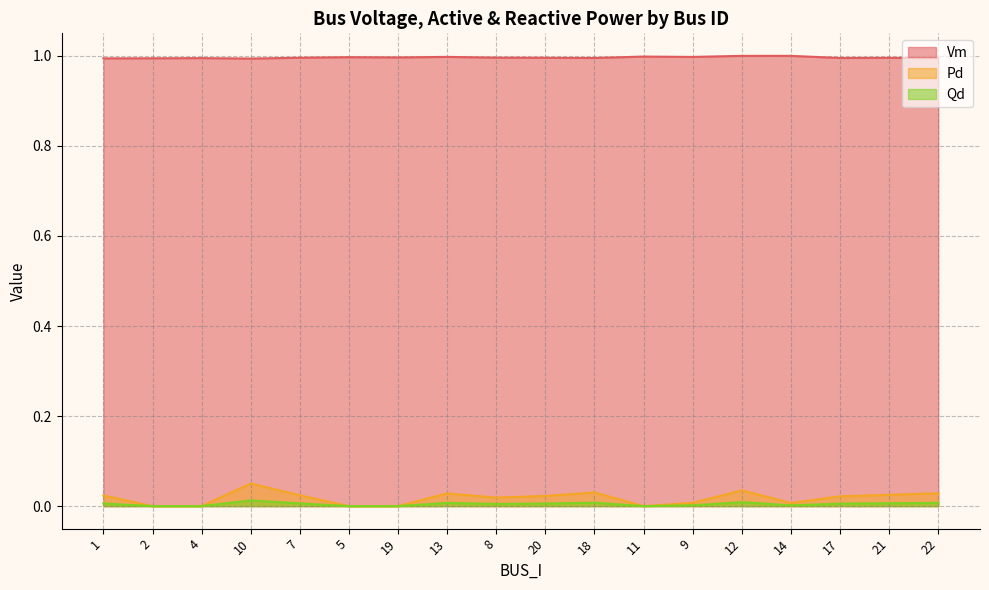

What is the greatest value displayed?

1.0